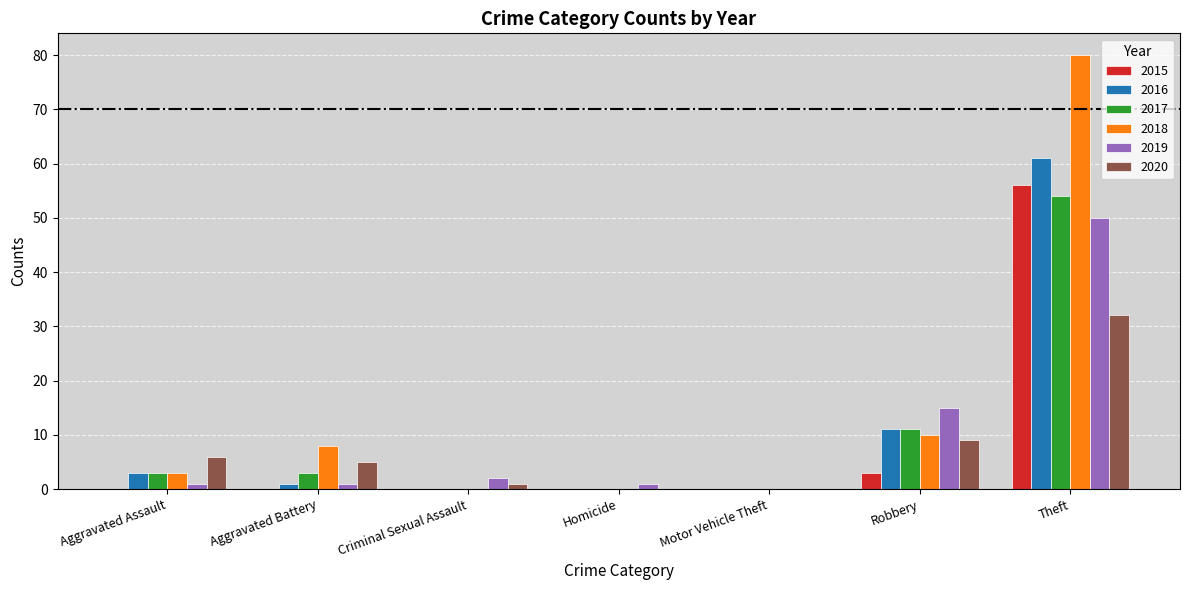

At which category is the sum across all series the highest?

Theft